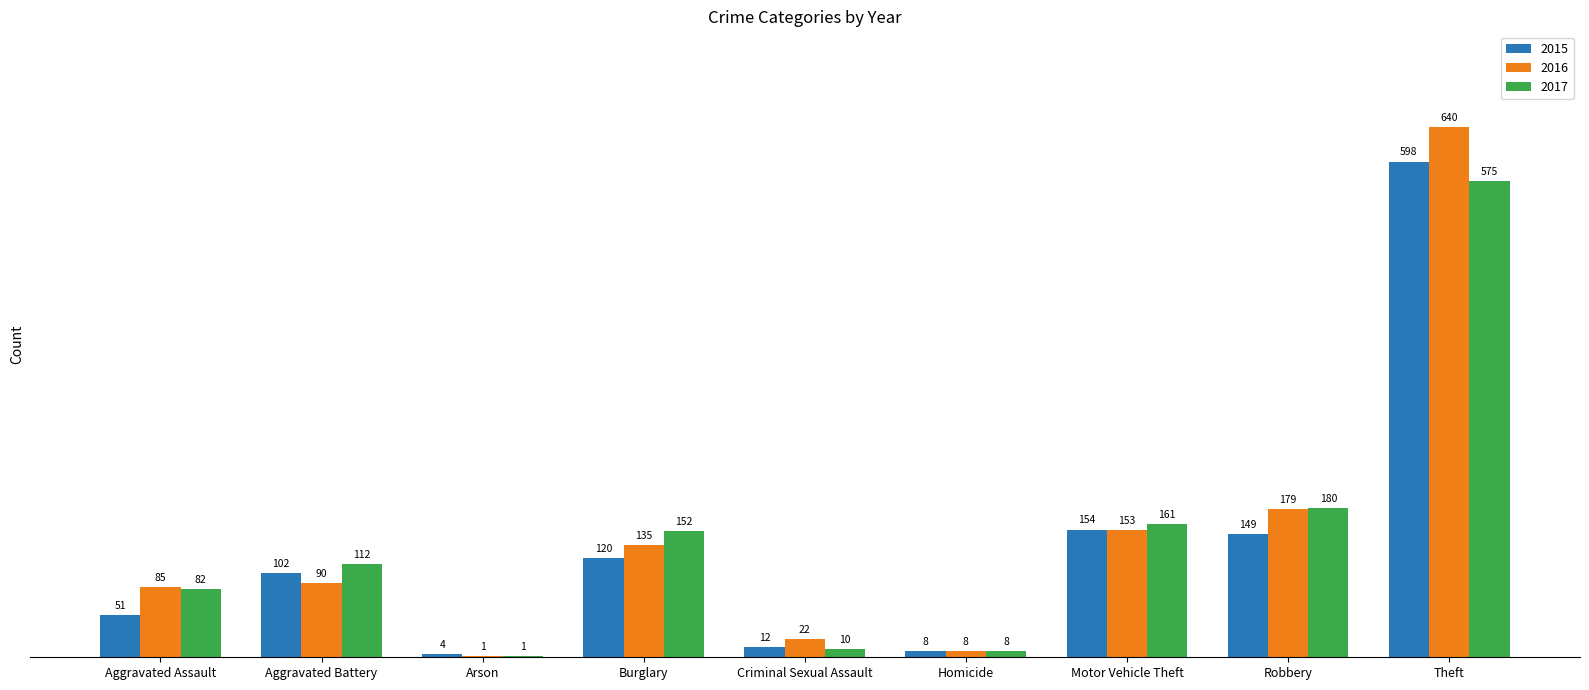

What is the sum of the 2016 values at Motor Vehicle Theft and Criminal Sexual Assault?

175